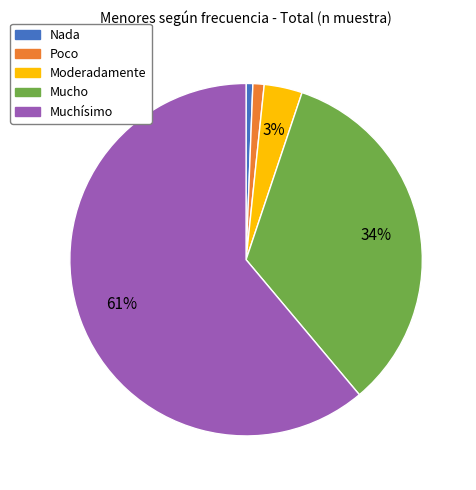

What is the largest slice in the pie chart?

Muchísimo